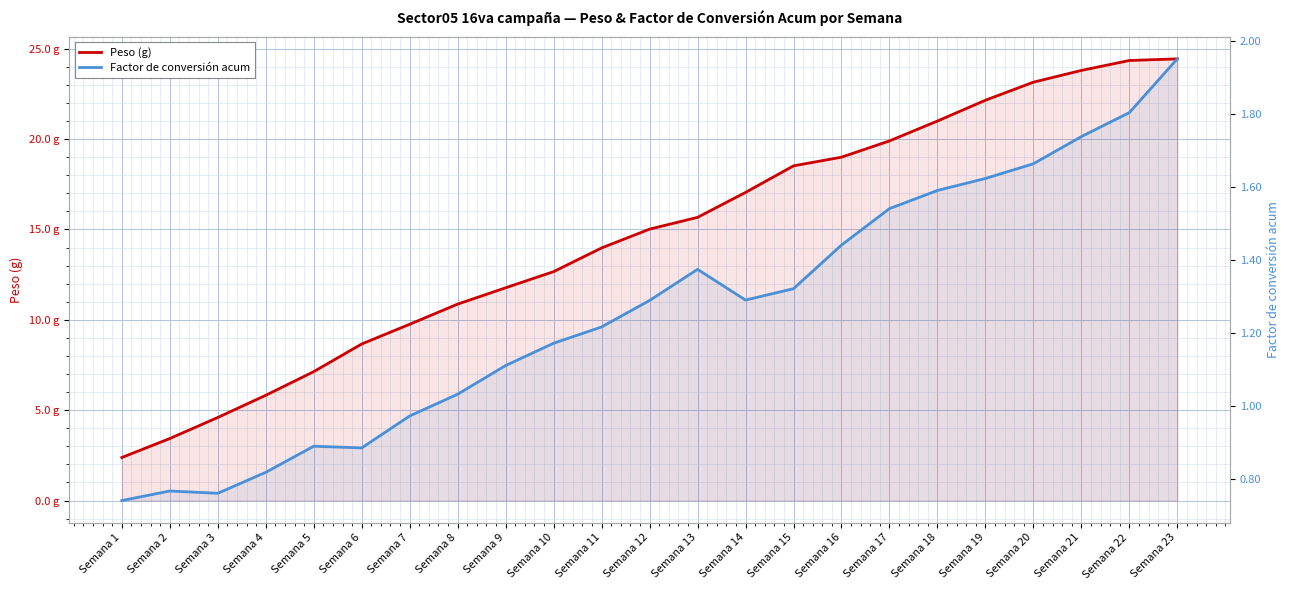

Which category has the lowest value across all series?

Semana 1